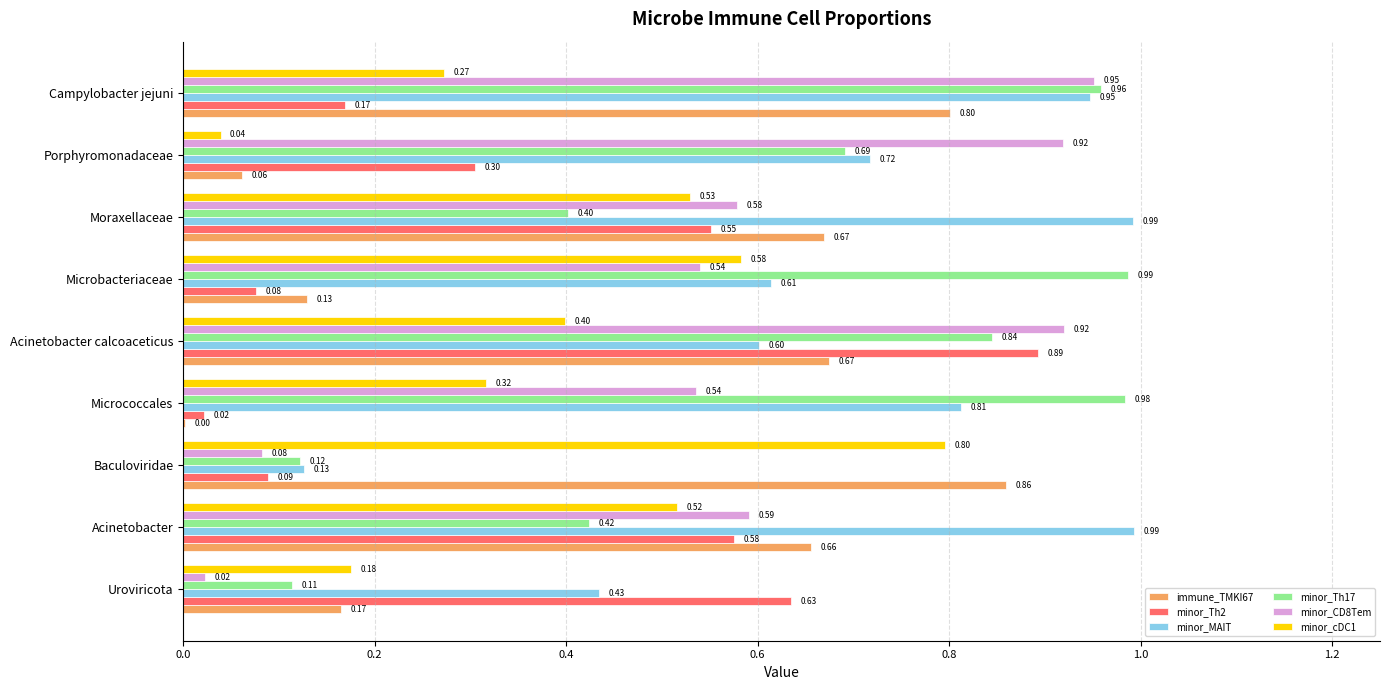

Which series has the largest total across all categories?

minor_MAIT